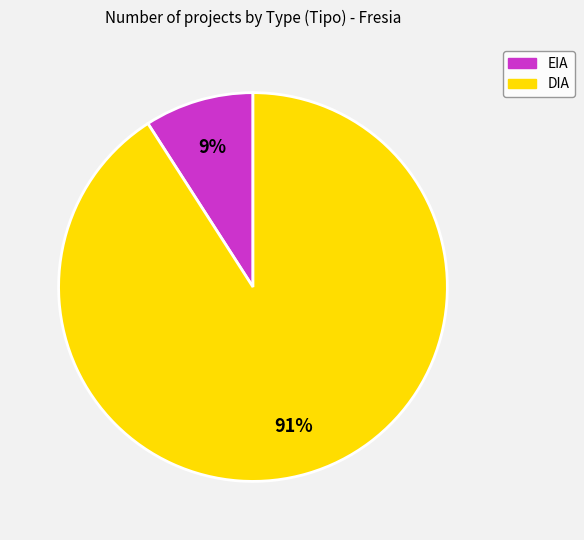

To the nearest percent, what is the difference between the largest and smallest slice percentages?

82%